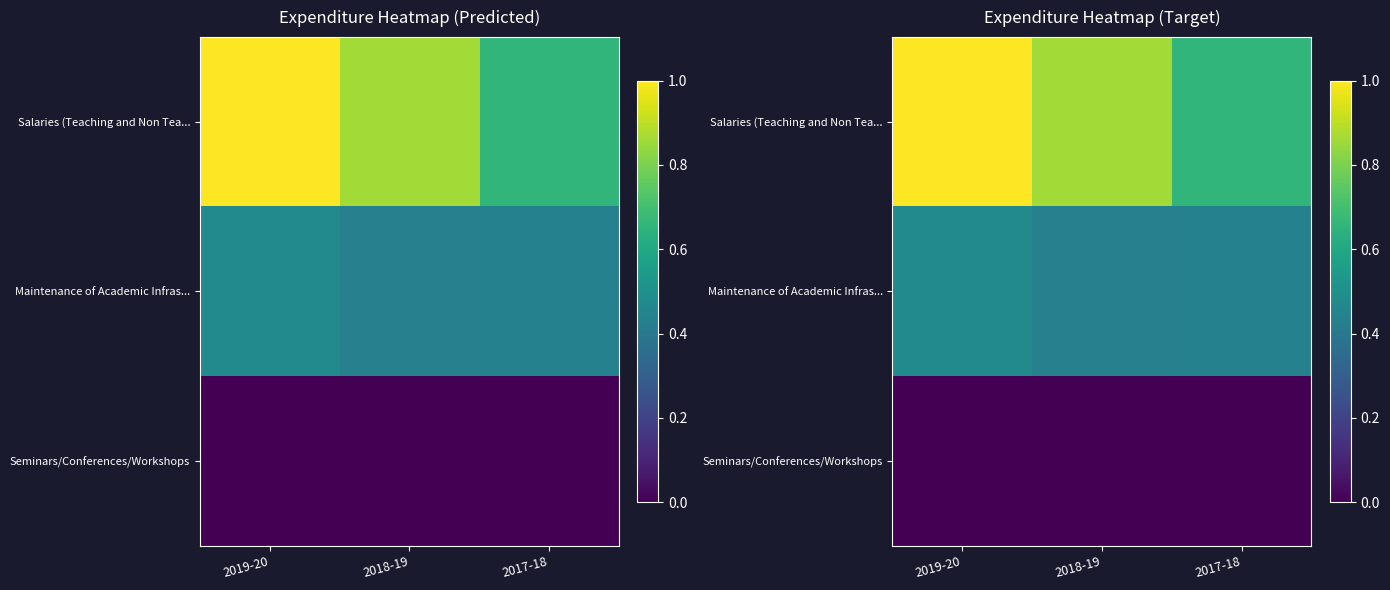

How many Seminars/Conferences/Workshops values are between 0 and 1?

3